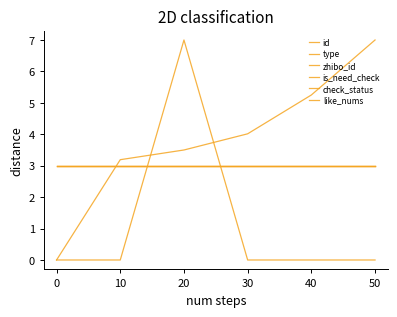

The is_need_check series shows 3.0 at 10. True or false?

True